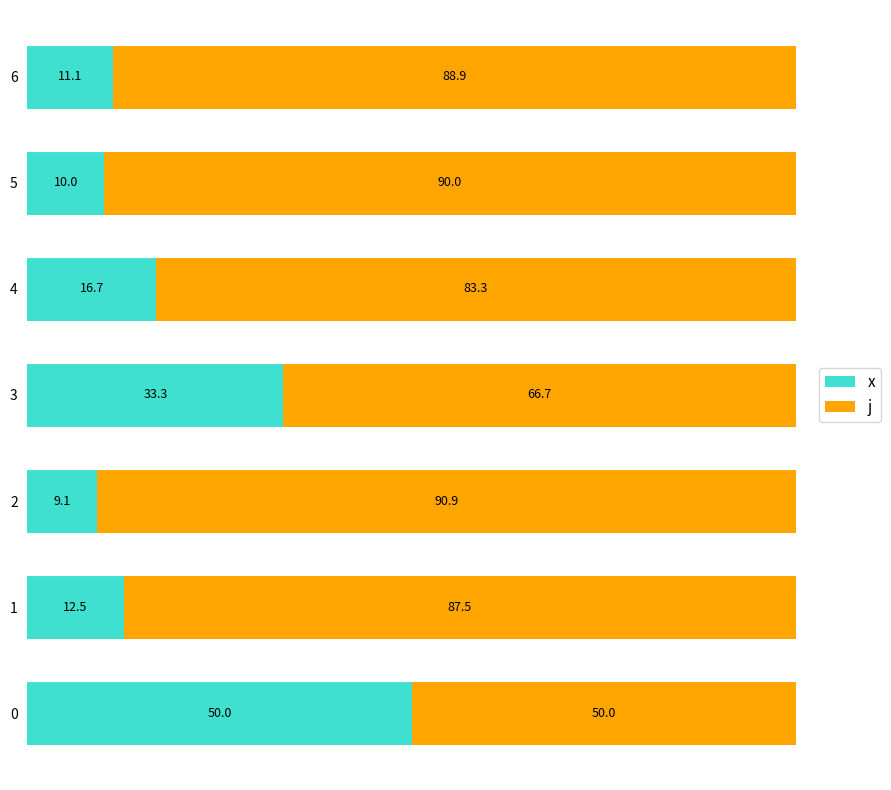

What is the sum of the x values at 5 and 3?

43.3